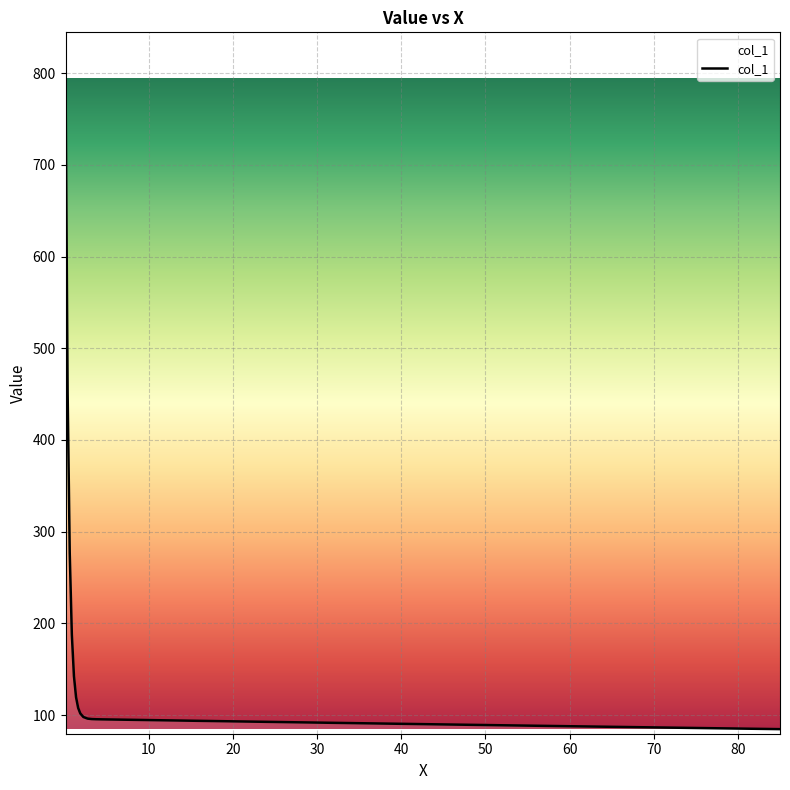

How many values exceed 95?

14